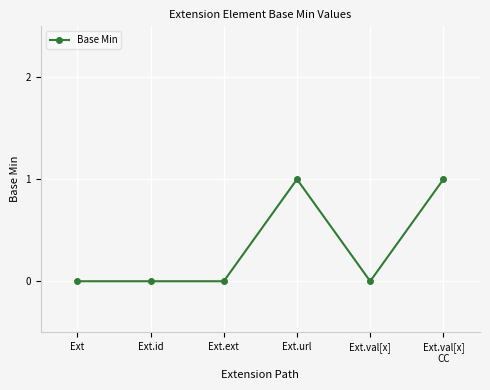

Which has a higher value, Ext.url or Ext.val[x]?

Ext.url